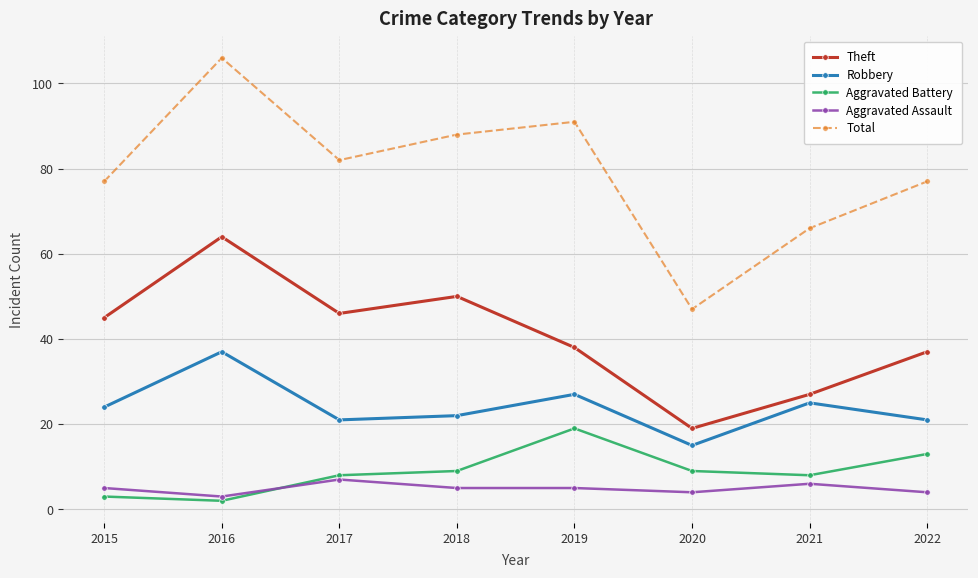

The Aggravated Battery series shows 2 at 2018. True or false?

False